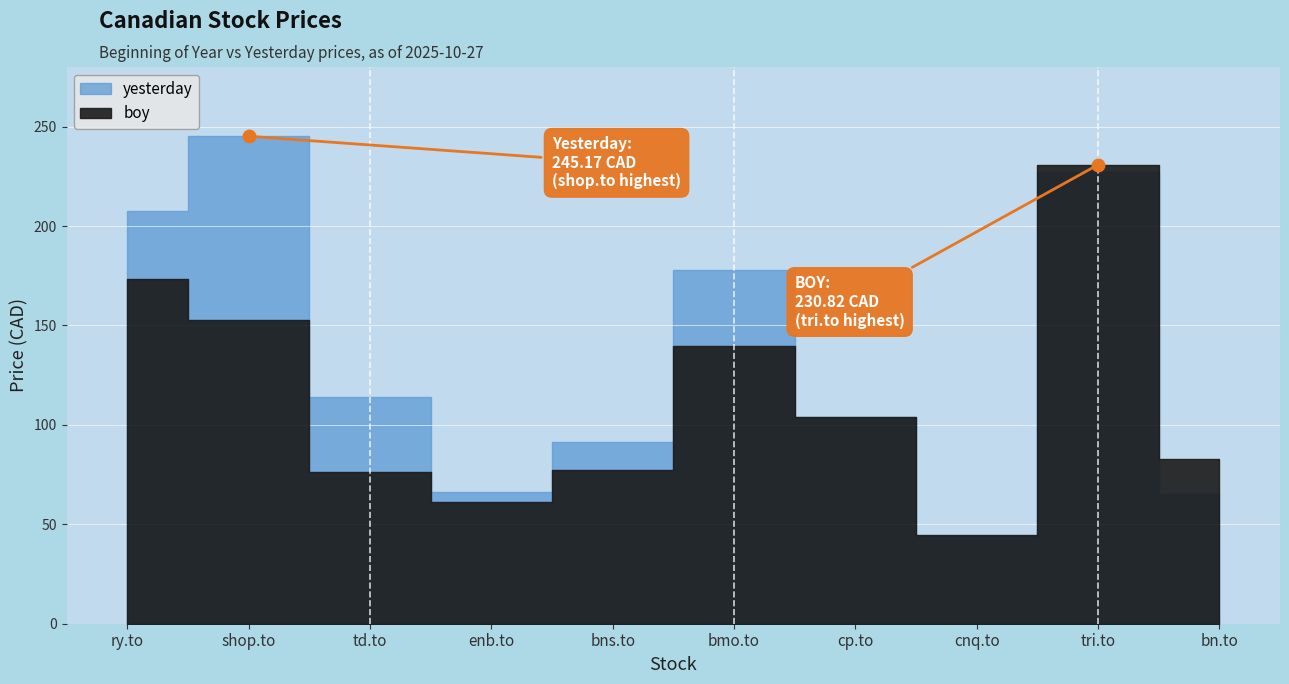

At which category does boy reach its first local valley?

enb.to